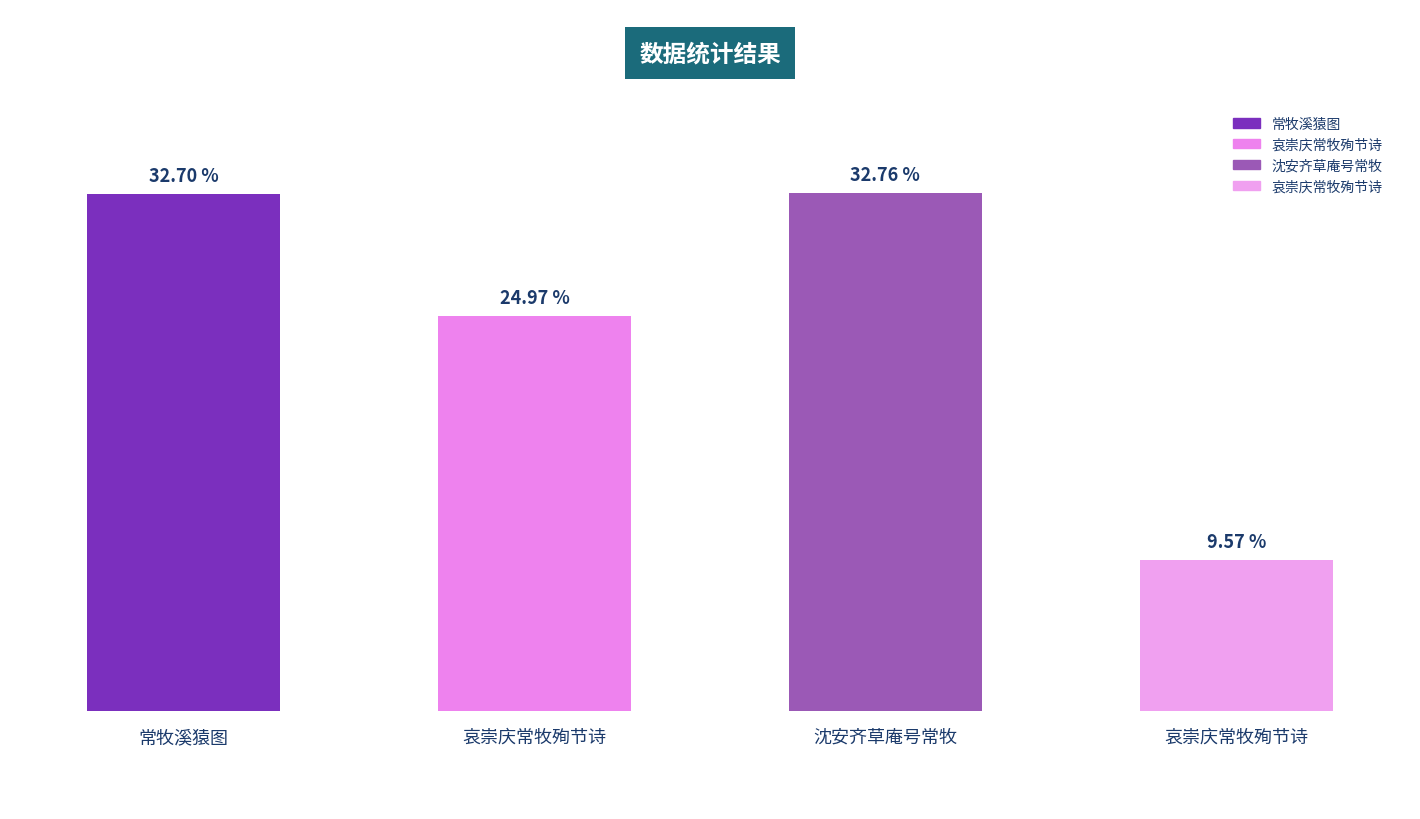

At which category does the chart reach its peak across all series?

沈安齐草庵号常牧